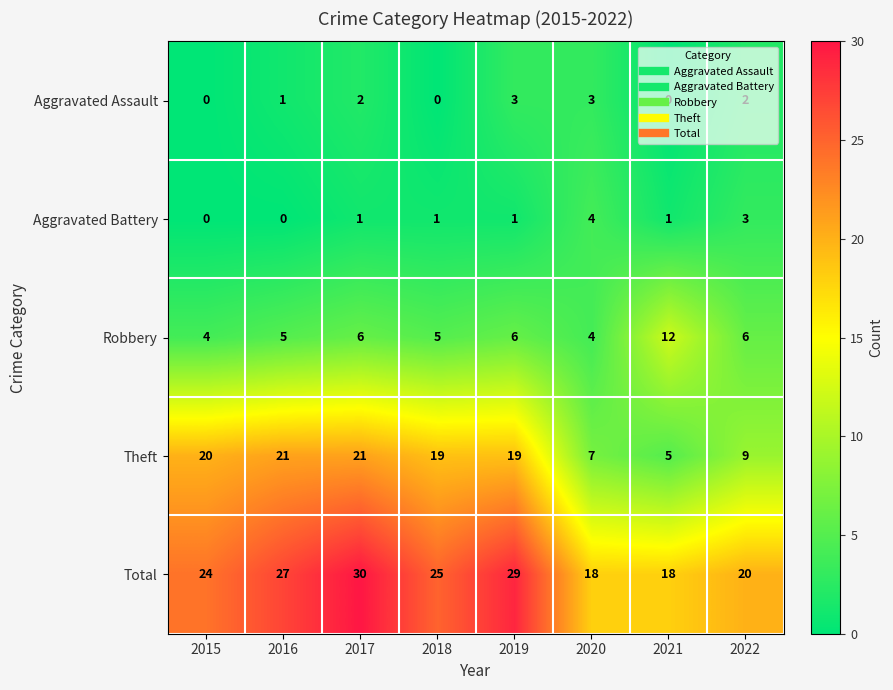

How many values in the Total series are below 25?

4